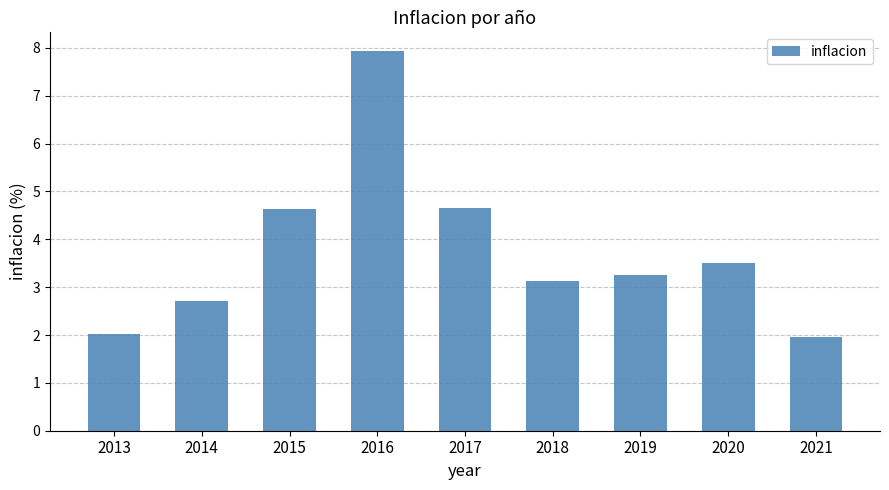

Count the number of data series in this chart.

1